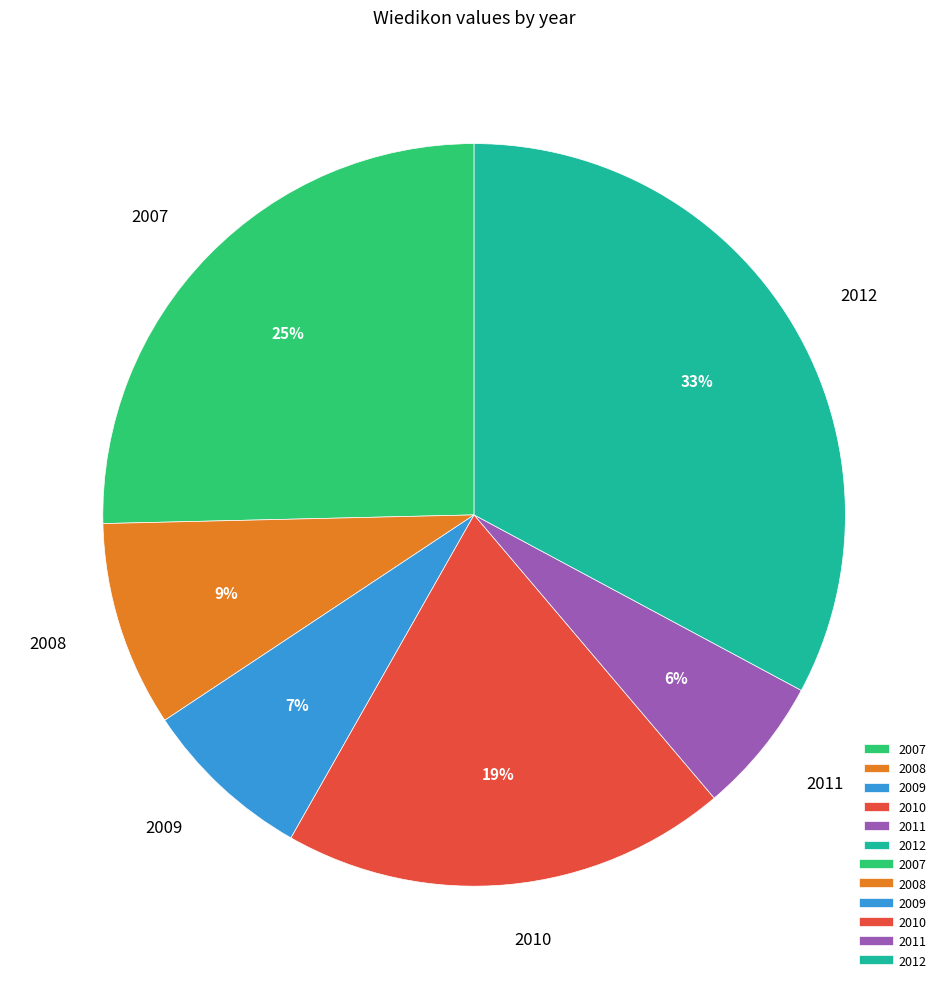

Is the sum of 2008 and 2010 greater than half?

No